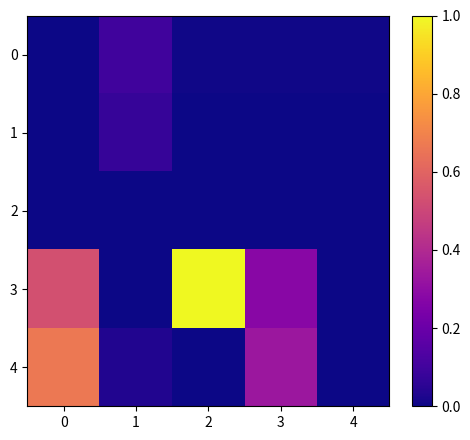

Rank the series by their maximum value, from lowest to highest.

2, 1, 0, 4, 3